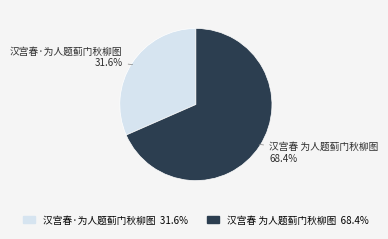

Is the sum of 汉宫春·为人题蓟门秋柳图 and 汉宫春 为人题蓟门秋柳图 greater than half?

Yes